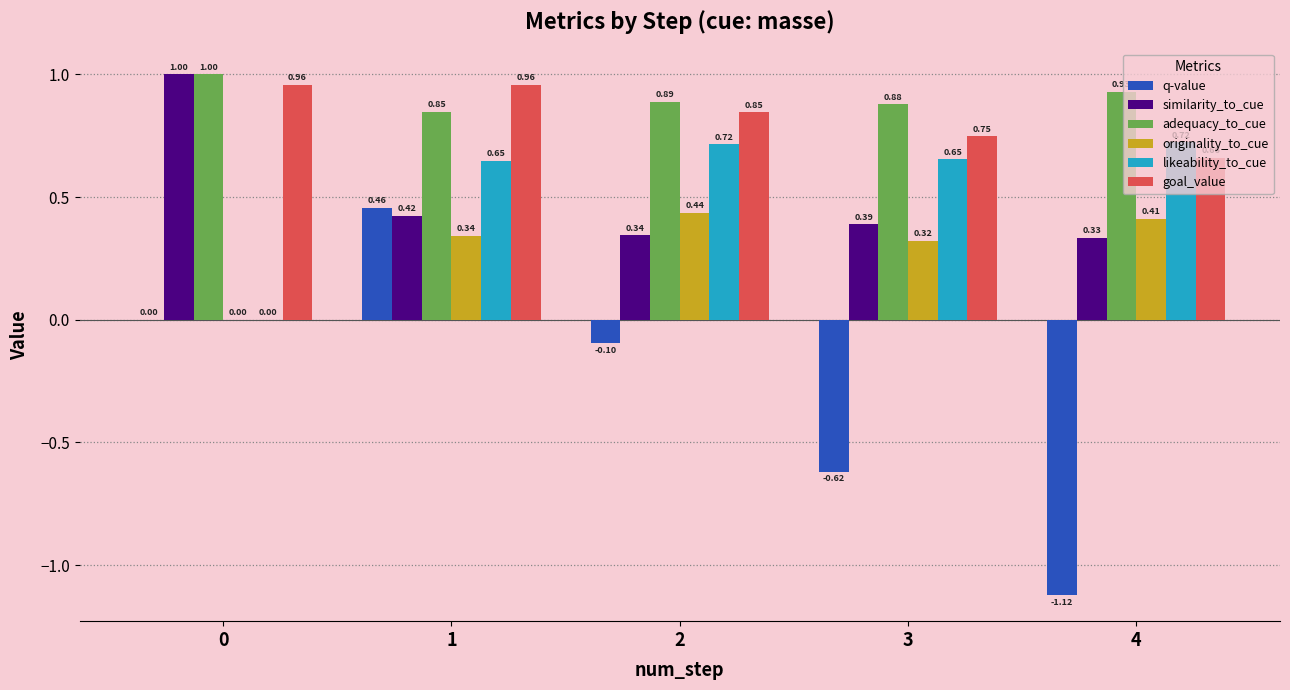

Between 0 and 2, which series saw the biggest shift?

likeability_to_cue